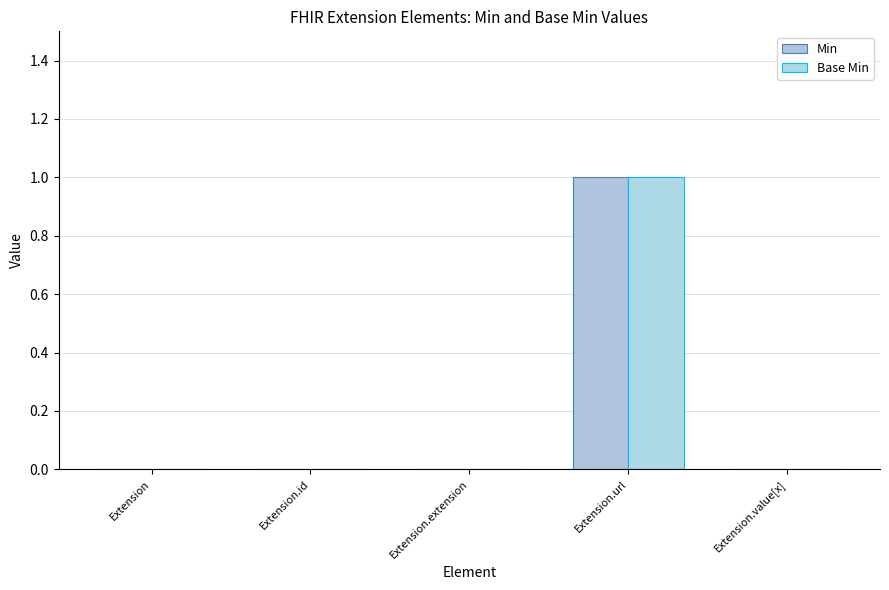

What is the total value across all series at Extension.url?

2